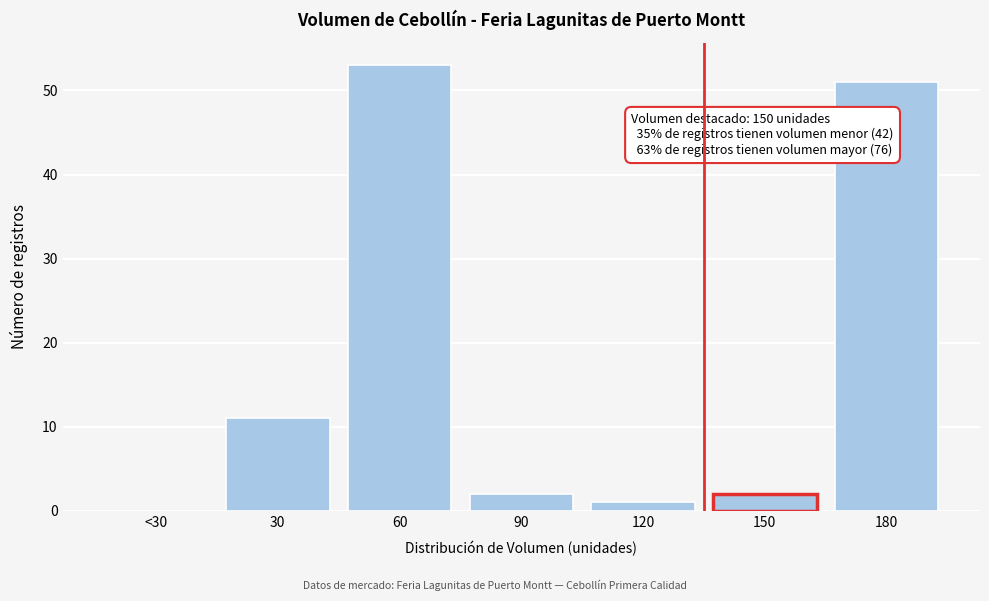

Reading left to right, list all the values displayed in this chart.

<30=0	30=11	60=53	90=2	120=1	150=2	180=51